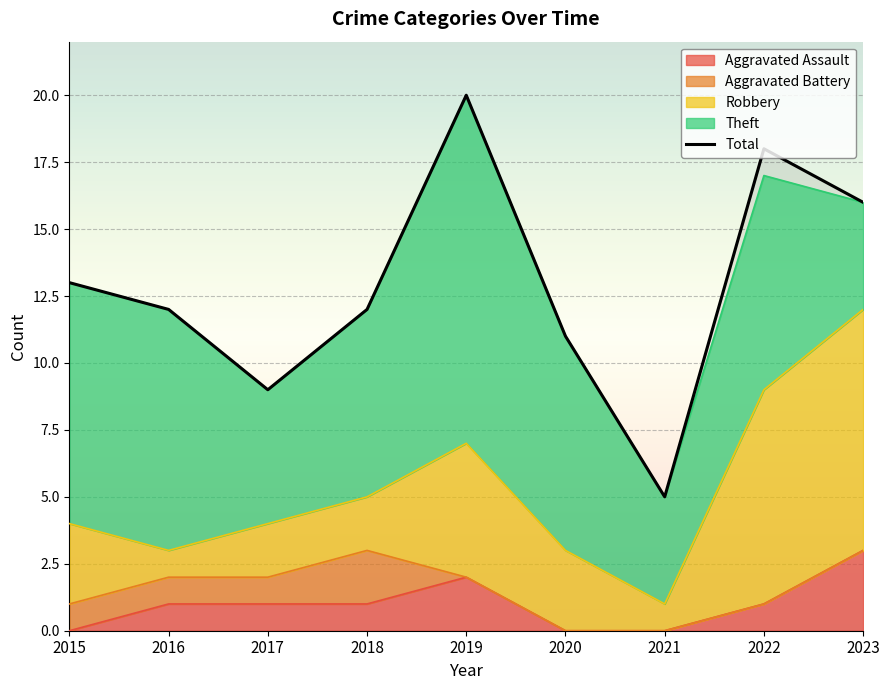

What is the difference between the values at 2020 and 2016?

1